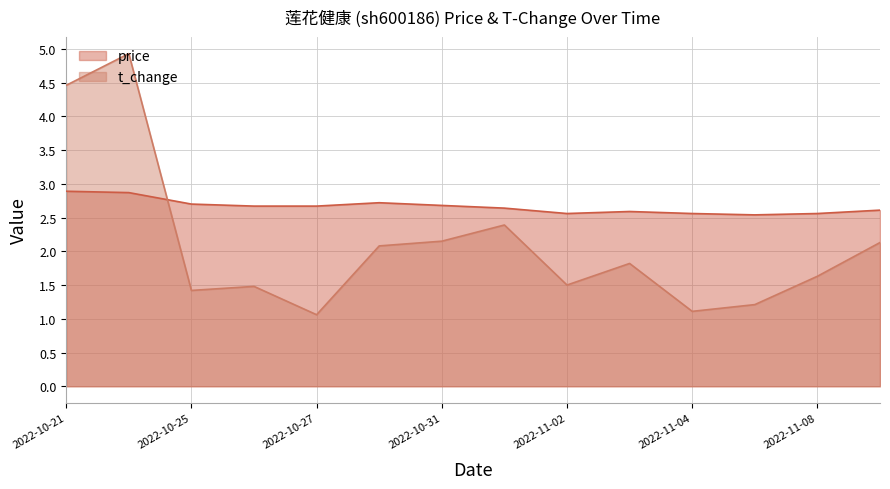

What is the difference between the price values at 2022-11-03 and 2022-11-01?

0.1